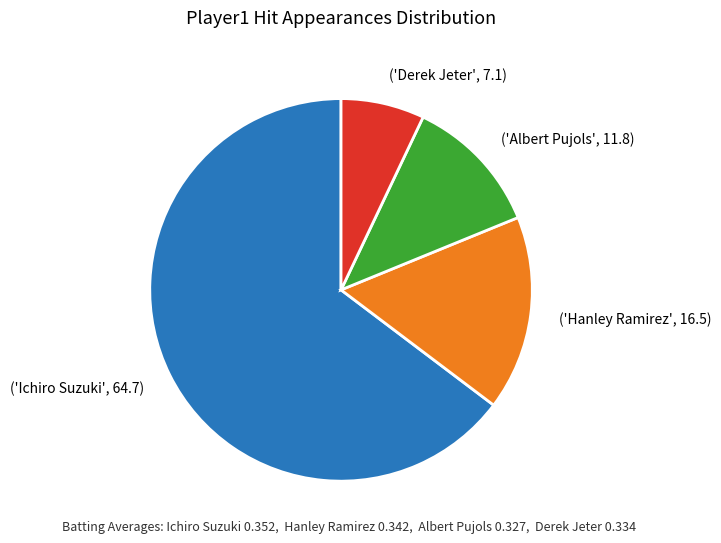

Is there a majority slice in this chart?

Yes